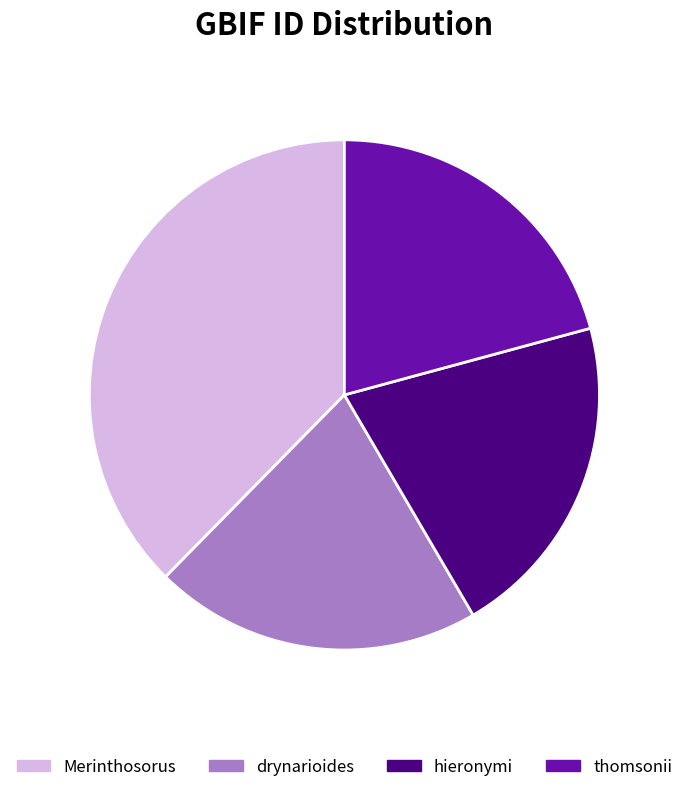

The Merinthosorus slice represents 44% of the pie. True or false?

False